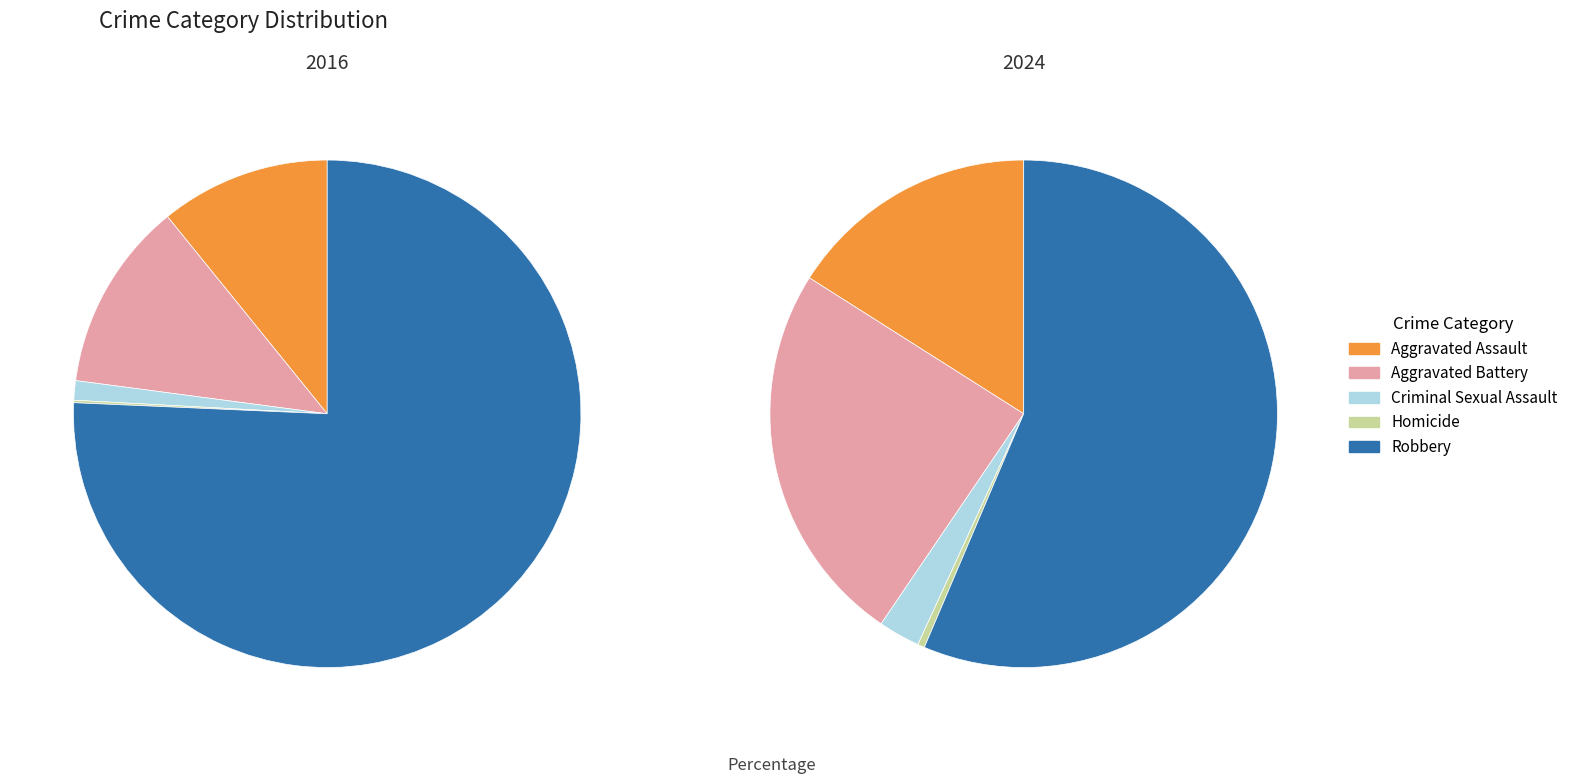

How many segments does this pie chart have?

5